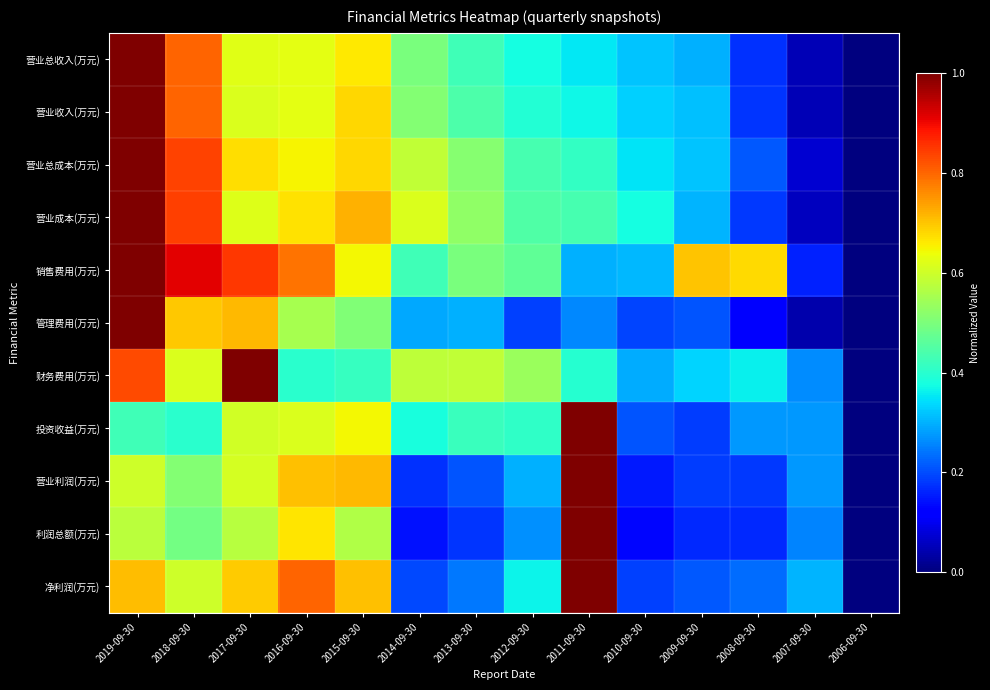

At which category is the sum across all series the highest?

2019-09-30